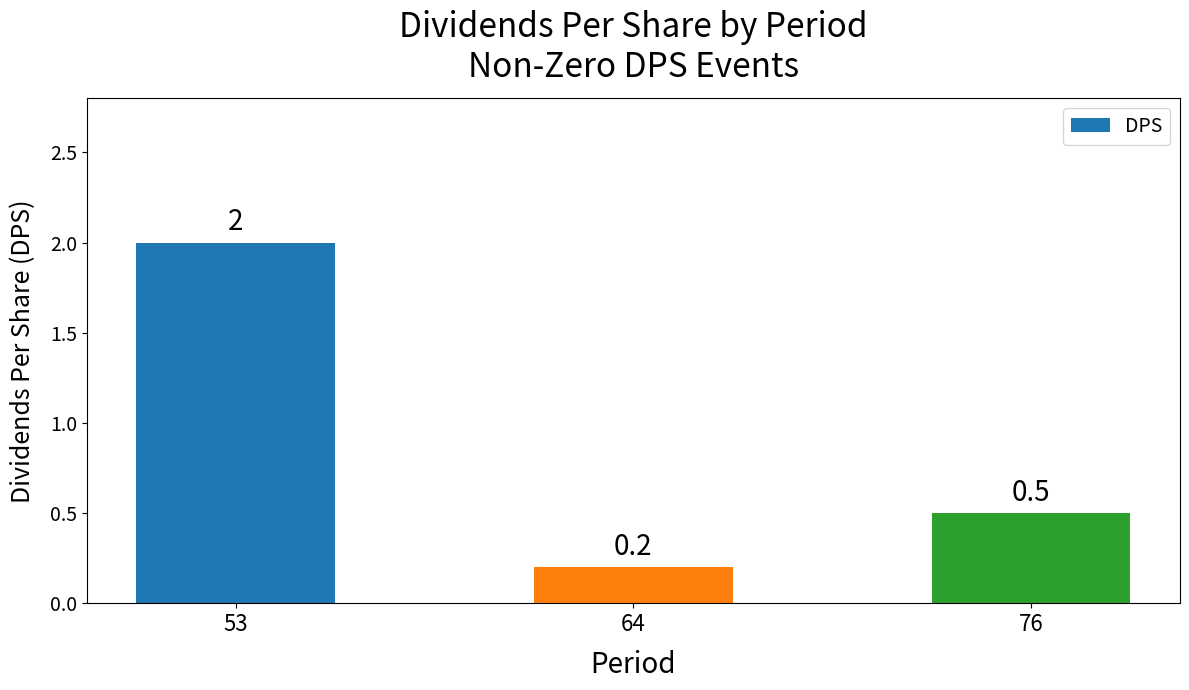

Reading left to right, what are all the values shown in this chart?

53=2.0	64=0.2	76=0.5